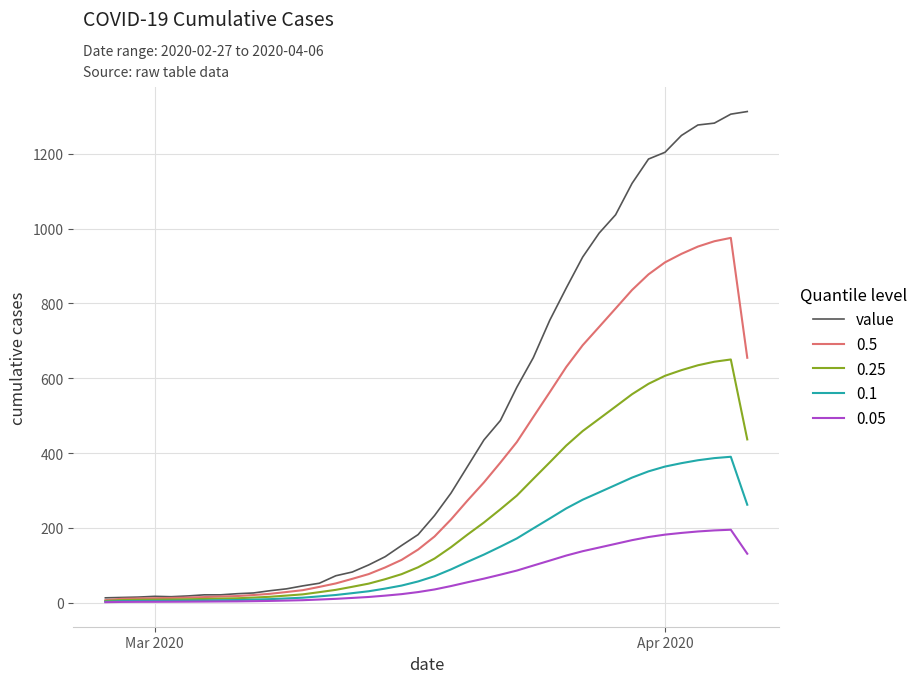

What is the maximum value shown in the chart?

1313.0